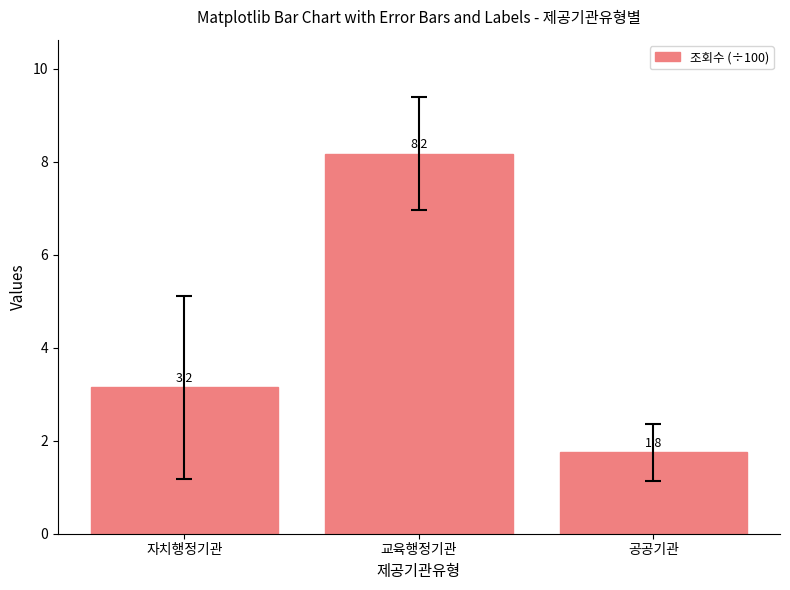

What is the value of the 2nd bar from the left?

8.2